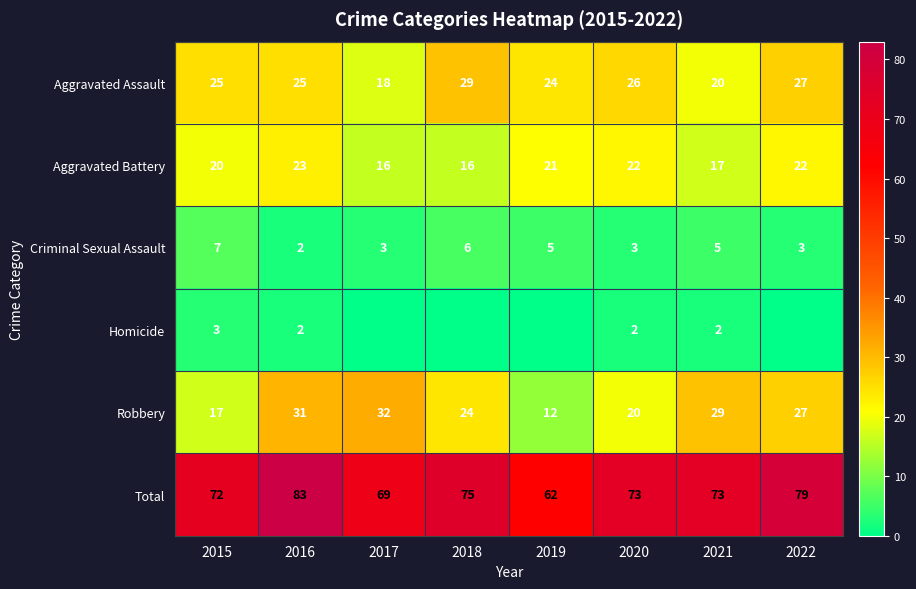

How many categories are shown in the chart?

8